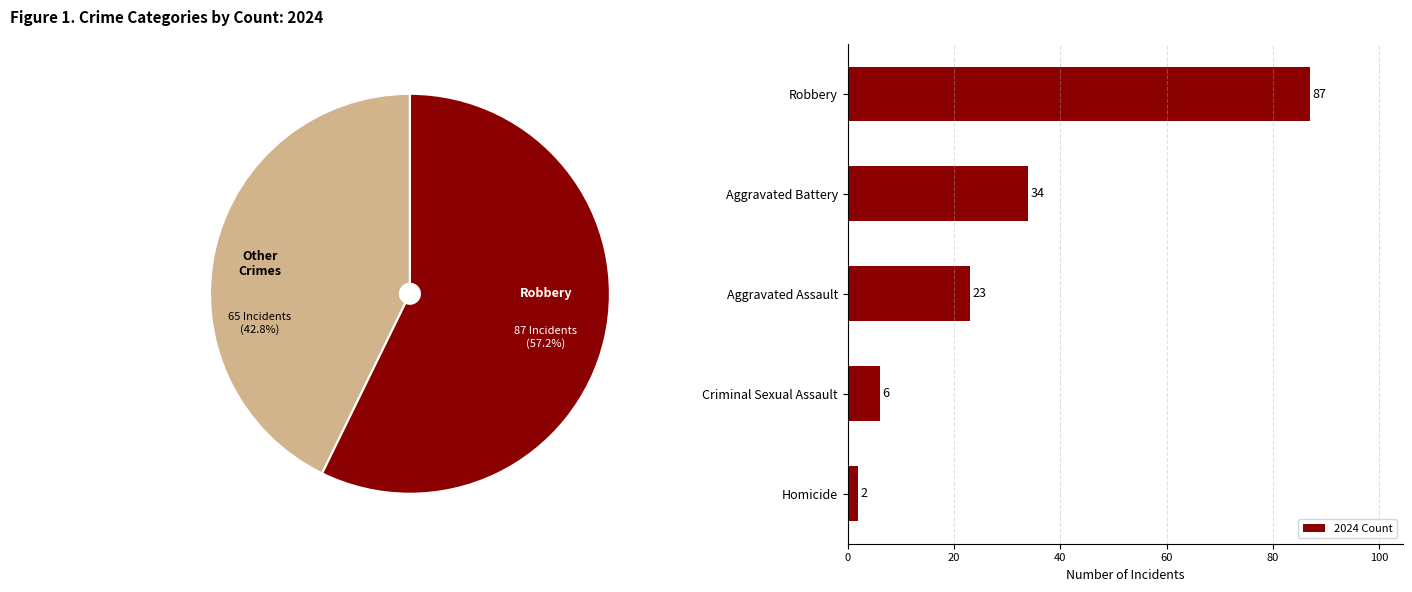

What is the difference between the second highest and second lowest values in the 2024 Count series?

28